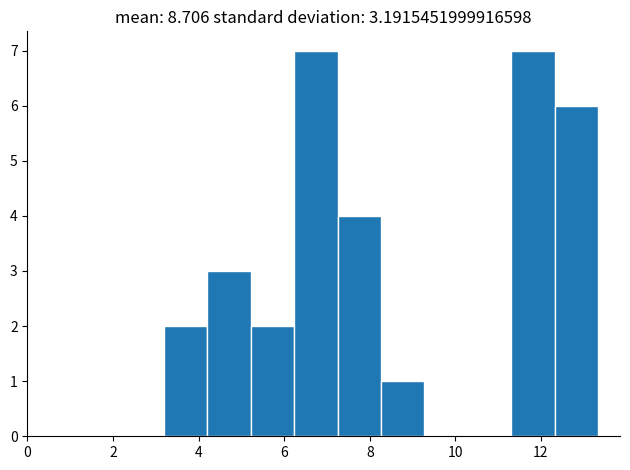

What is the height of the bar covering 3.2 to 4.2 on the x-axis? Neither the bar edges nor the heights are printed on the chart, so give them approximately, as read against the axes.

2